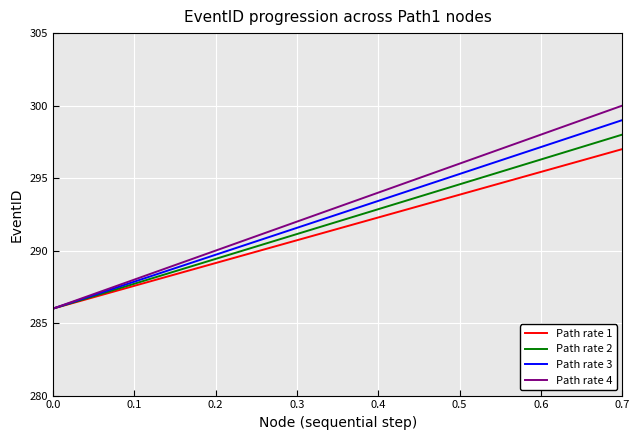

What is the smallest value displayed?

286.0